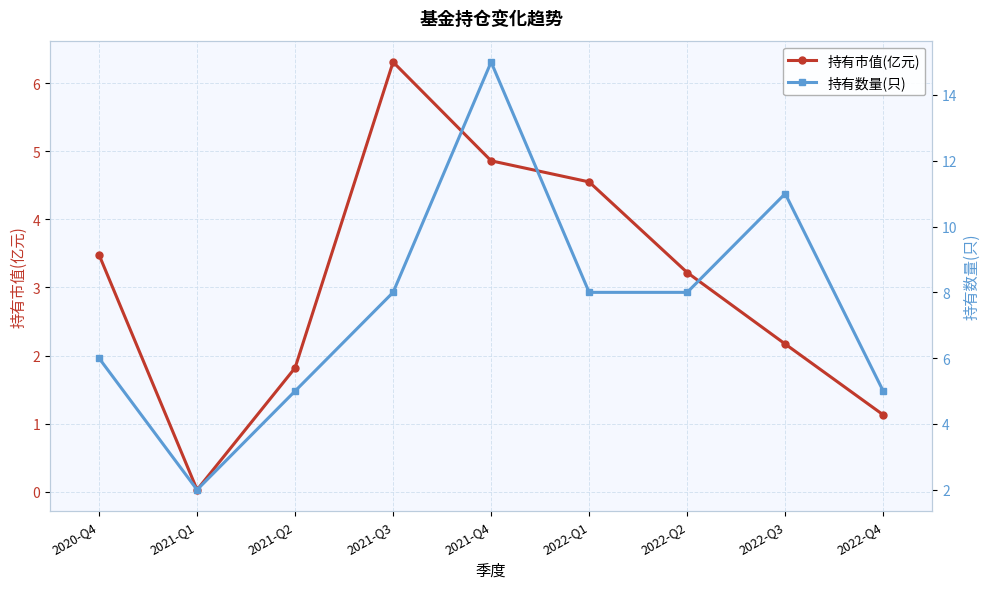

Which category has the lowest value across all series?

2021-Q1